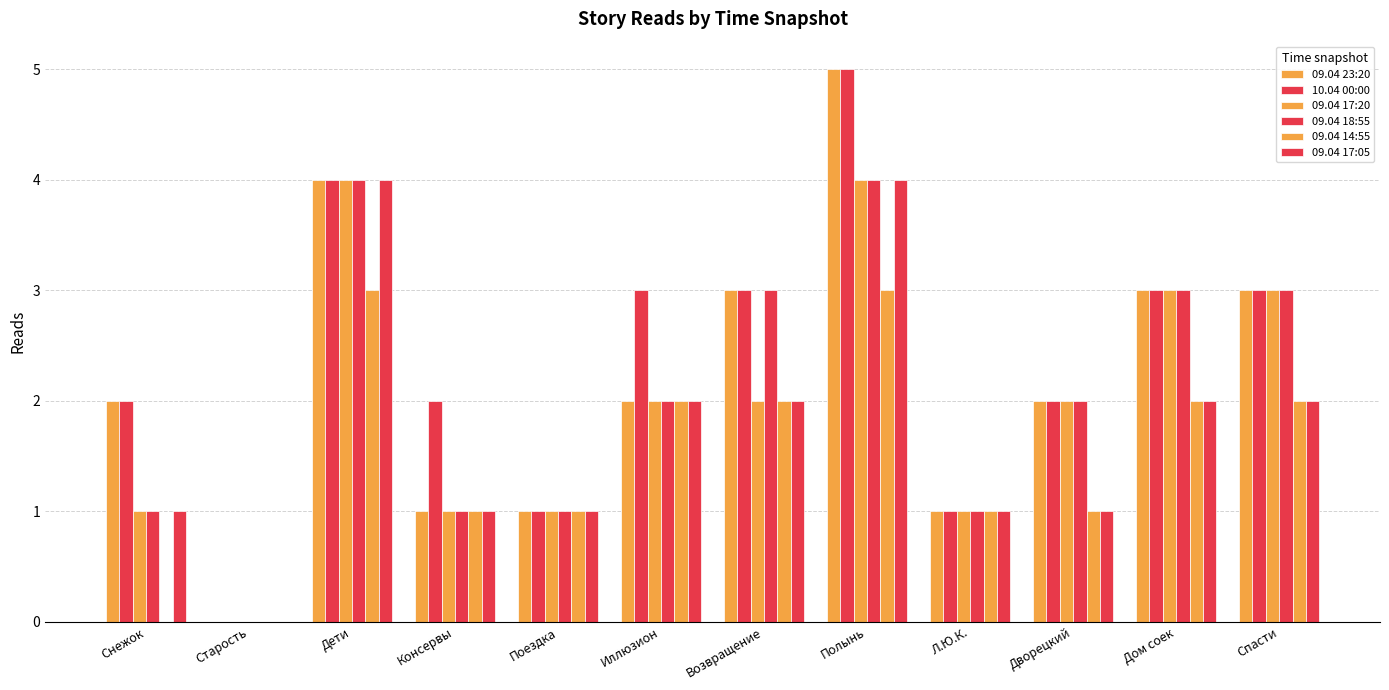

What is the average value of the 09.04 17:05 series?

2